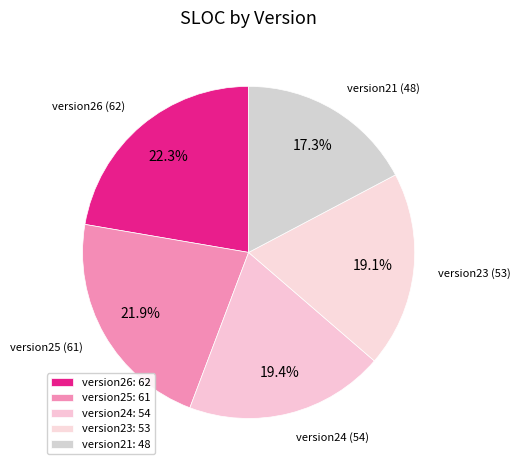

To the nearest percent, what portion does version25 represent?

22%